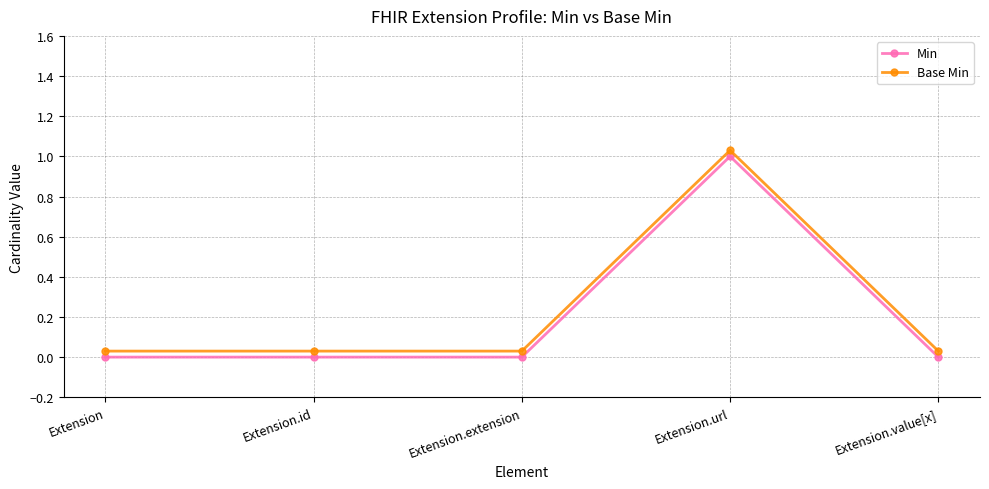

Is it true that Base Min equals 0.0 at Extension.extension?

True